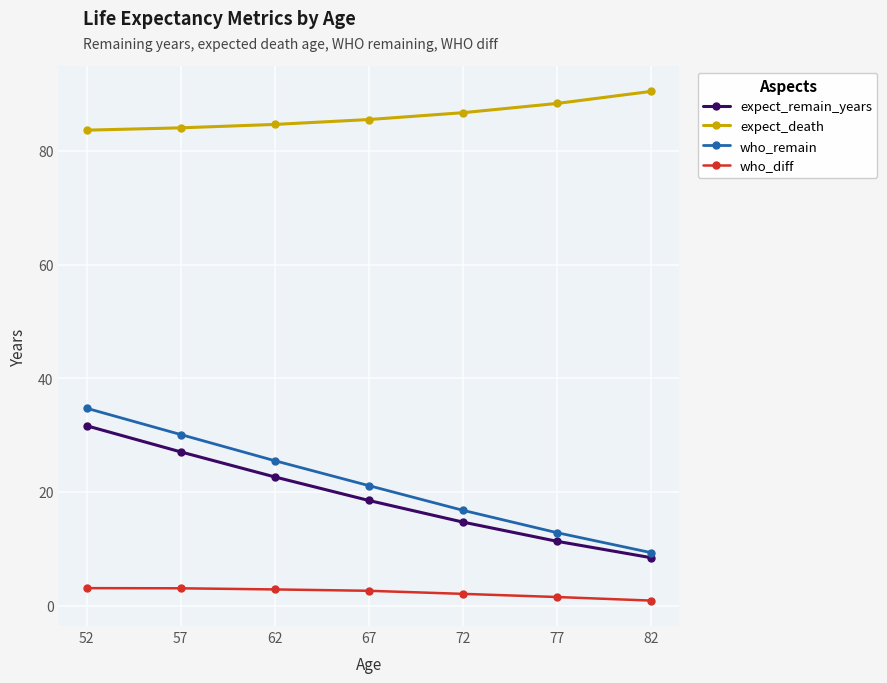

What is the spread (max minus min) of values at 67?

82.9